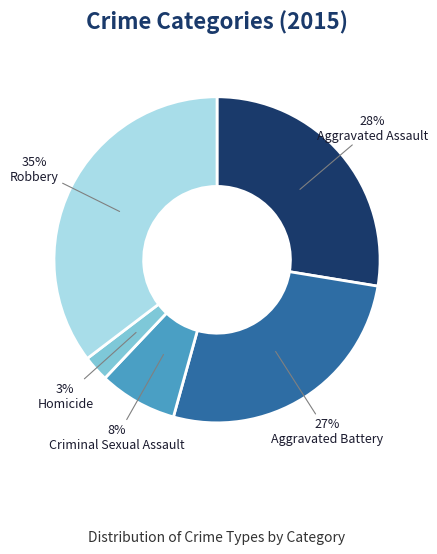

Approximately how many times larger is the value at Aggravated Assault compared to Robbery?

0.8